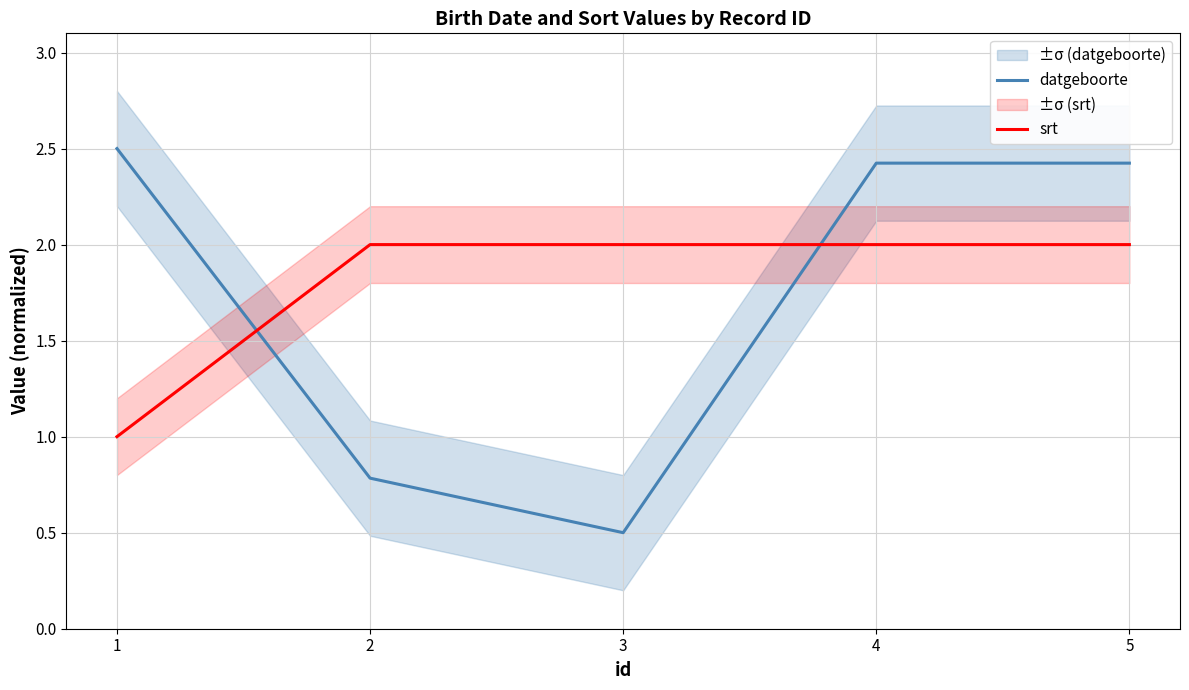

Which category has the highest value in the srt series?

2